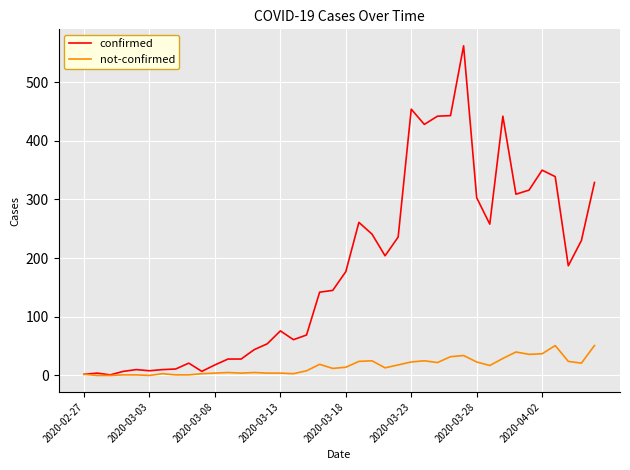

What is the maximum value shown in the chart?

562